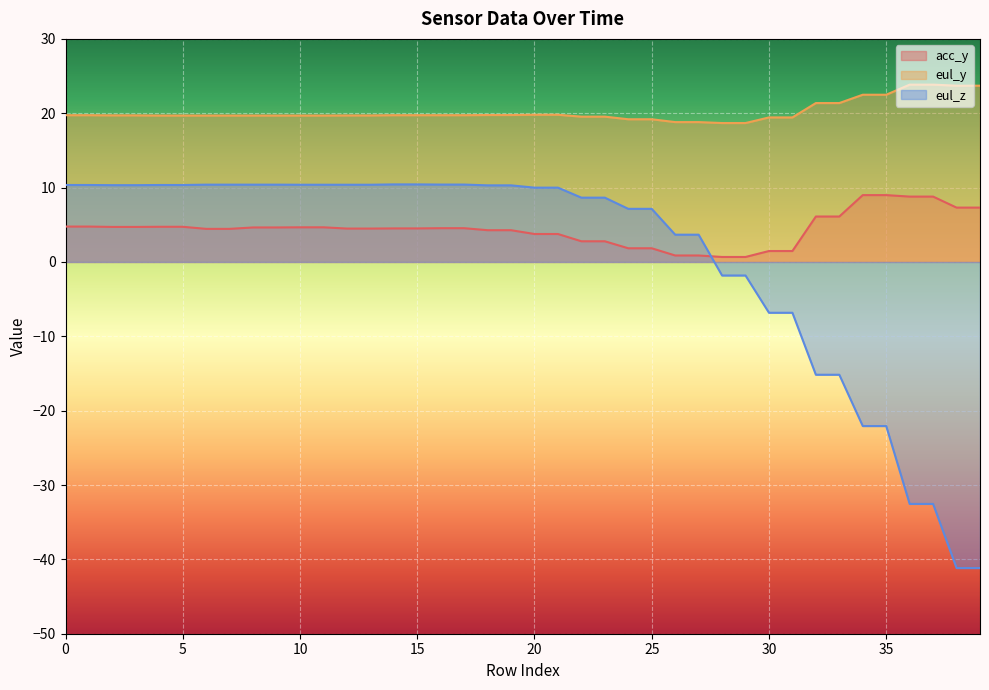

What is the difference between the eul_y values at 33 and 25?

2.2